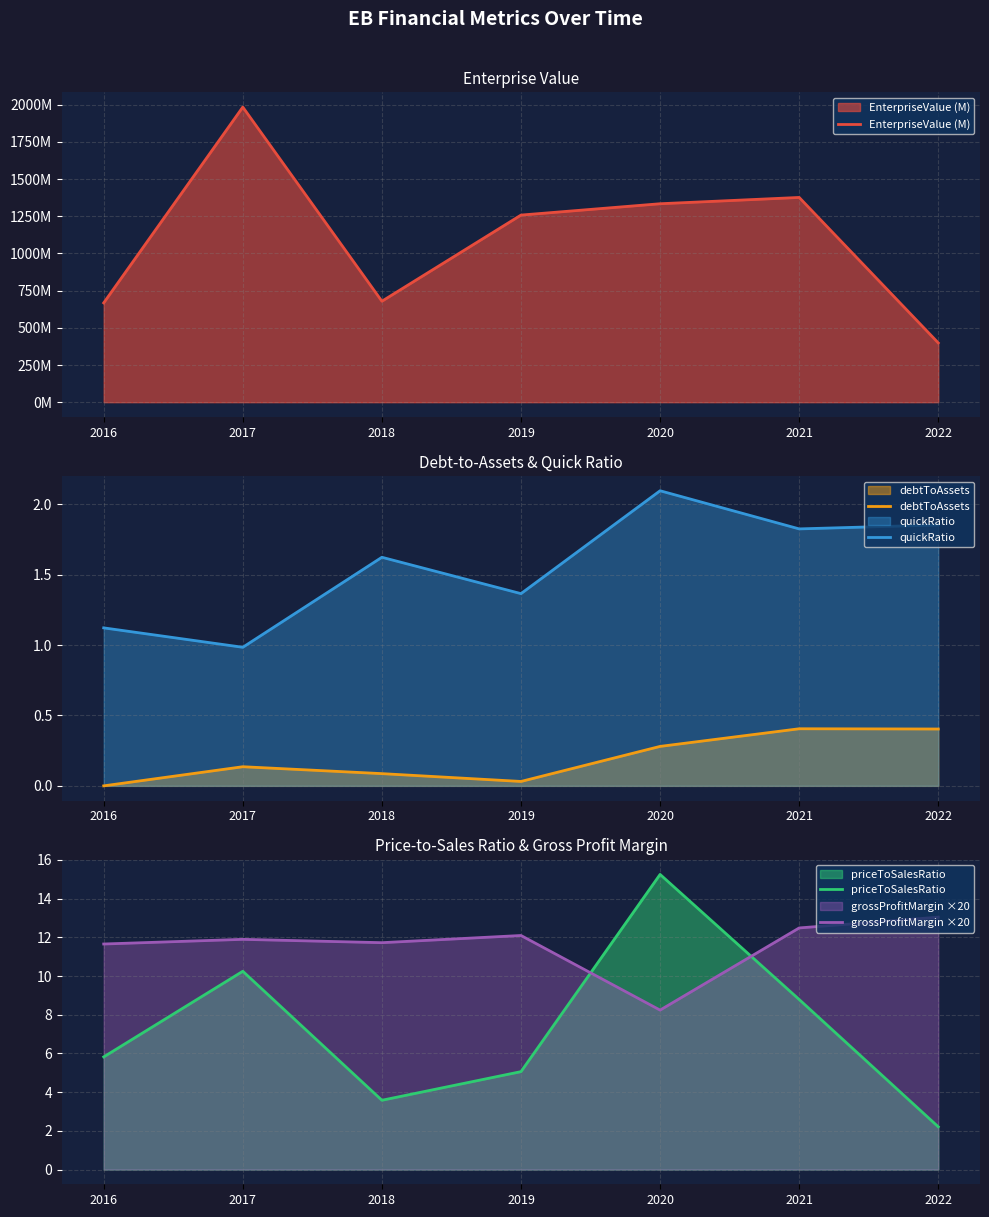

Between 2017 and 2021, which series saw the biggest shift?

EnterpriseValue (M)